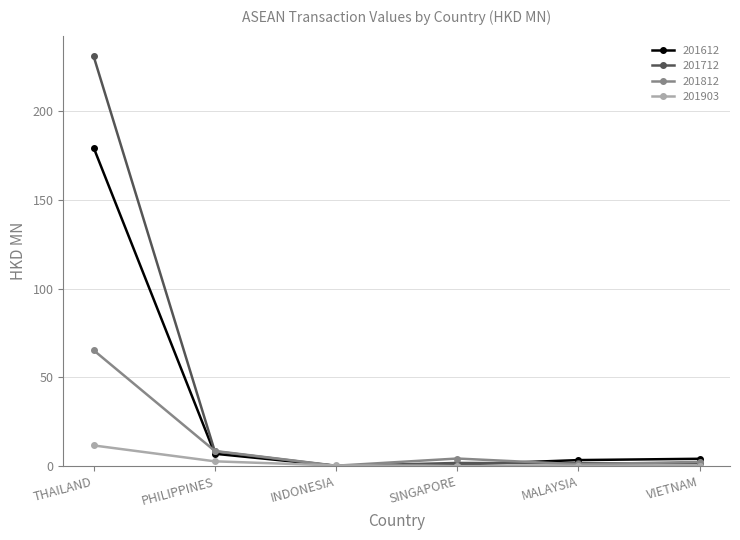

What are all the series names shown in the legend?

201612, 201712, 201812, 201903